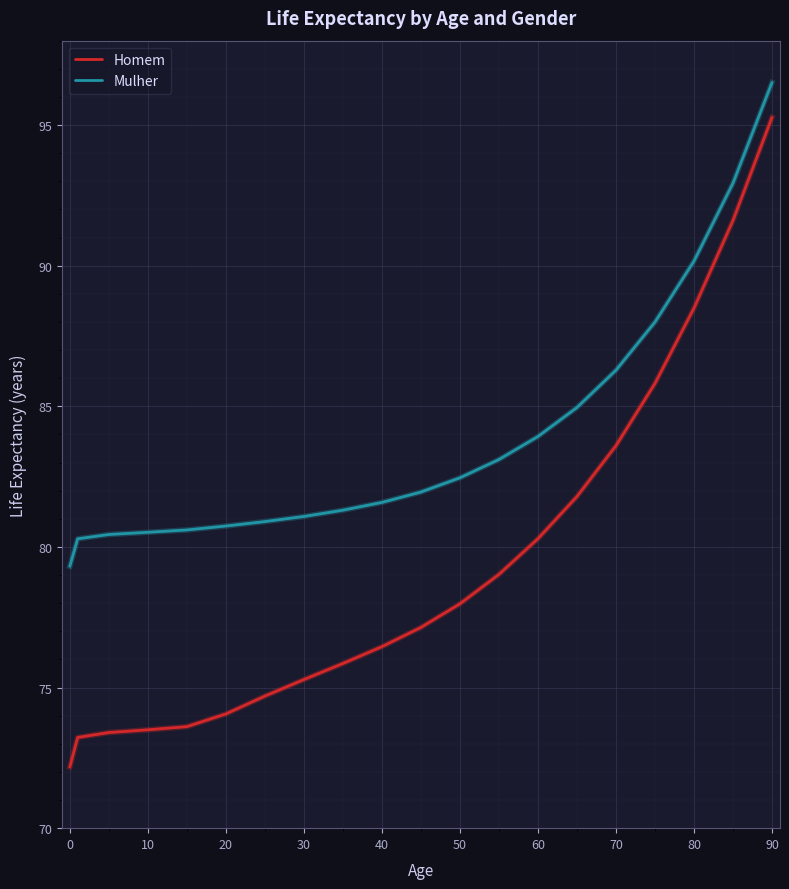

List the series in order of their peak value, highest first.

Mulher, Homem